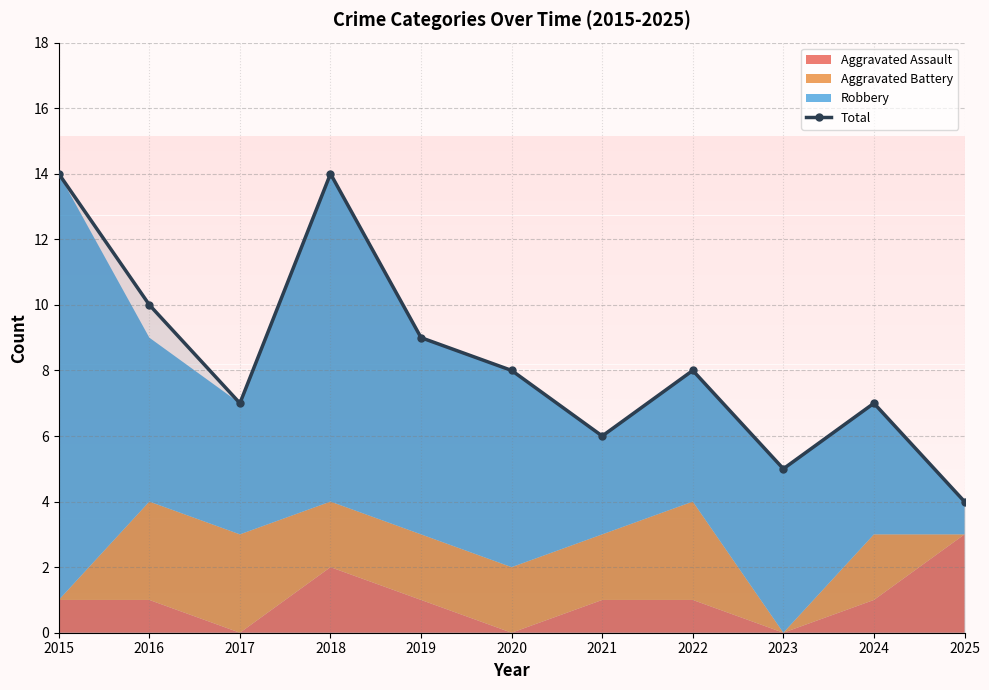

Approximately how many times larger is the value at 2024 compared to 2015?

0.5